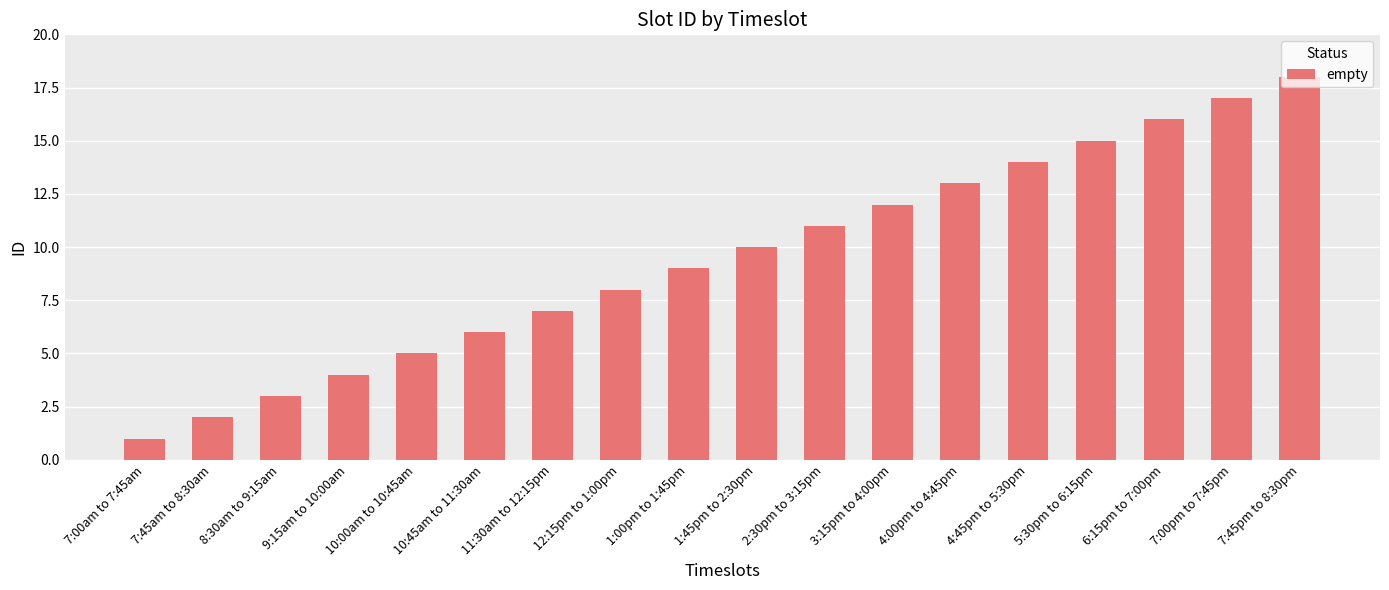

List the labels in order of value, largest first.

7:45pm to 8:30pm, 7:00pm to 7:45pm, 6:15pm to 7:00pm, 5:30pm to 6:15pm, 4:45pm to 5:30pm, 4:00pm to 4:45pm, 3:15pm to 4:00pm, 2:30pm to 3:15pm, 1:45pm to 2:30pm, 1:00pm to 1:45pm, 12:15pm to 1:00pm, 11:30am to 12:15pm, 10:45am to 11:30am, 10:00am to 10:45am, 9:15am to 10:00am, 8:30am to 9:15am, 7:45am to 8:30am, 7:00am to 7:45am